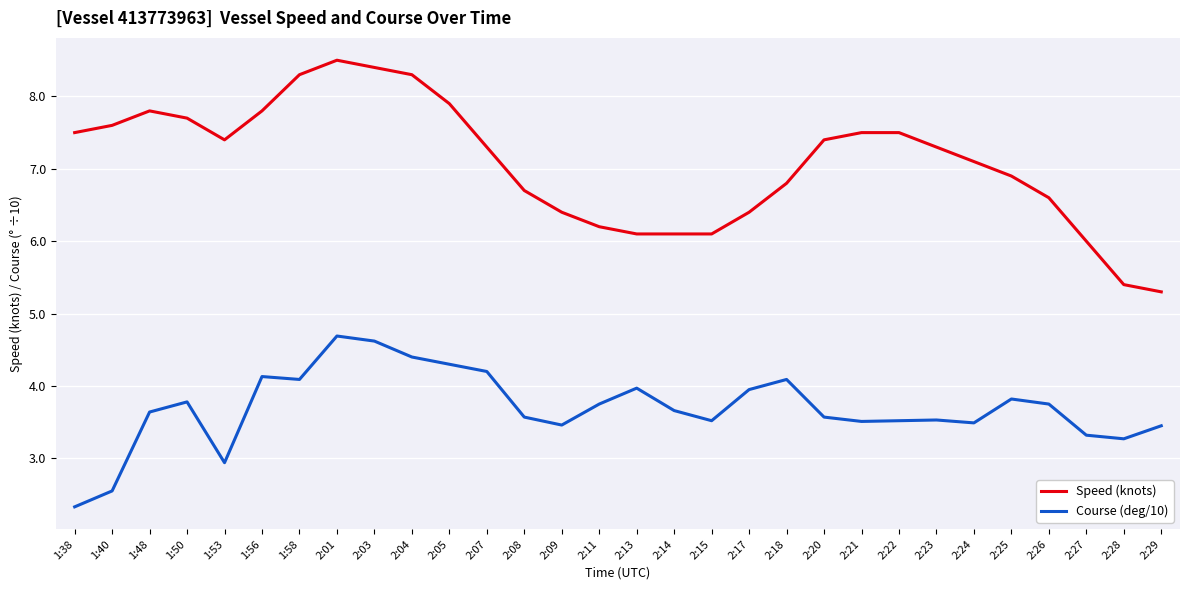

Rank the series by their average value, from highest to lowest.

Speed (knots), Course (deg/10)